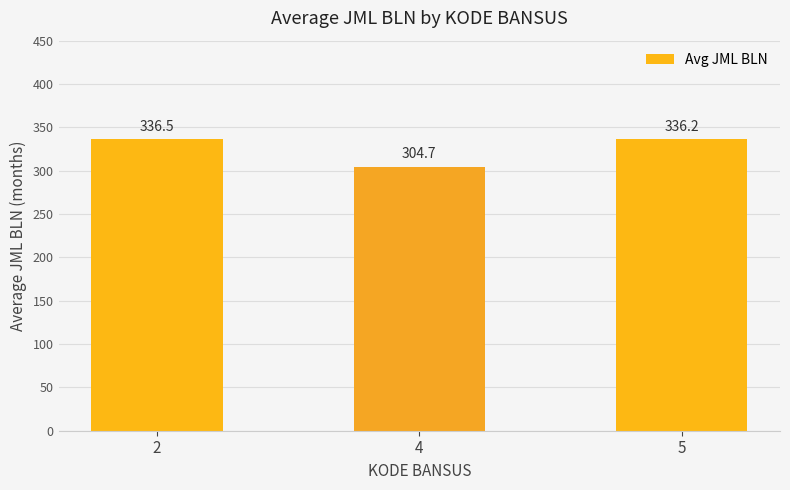

How many bars are there in total?

3